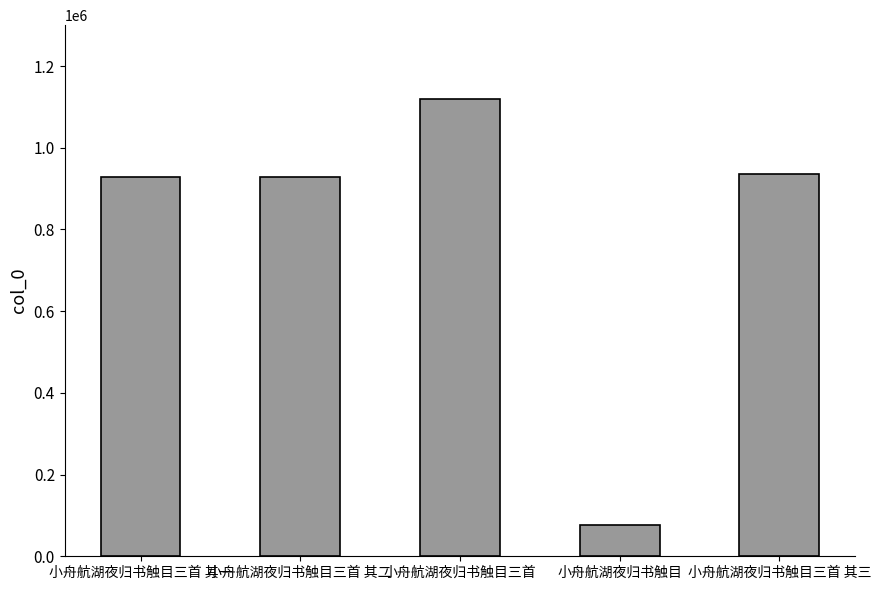

Approximately how many times larger is the value at 小舟航湖夜归书触目三首 其一 compared to 小舟航湖夜归书触目三首 其三?

1.0